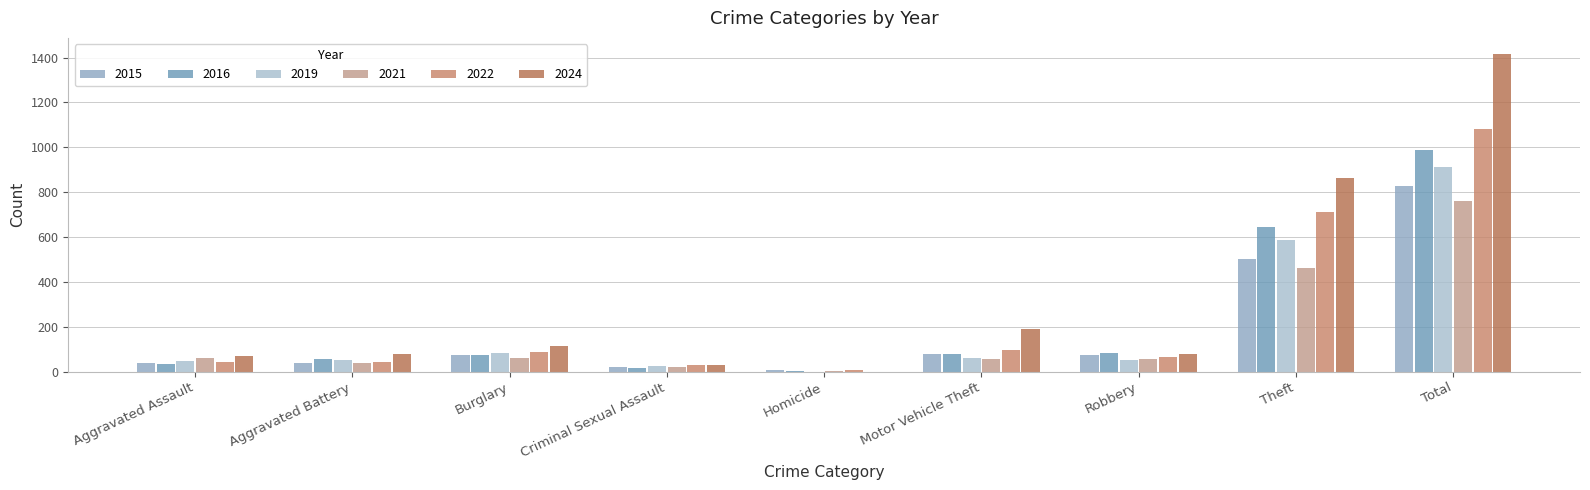

How many categories are shown in the chart?

9